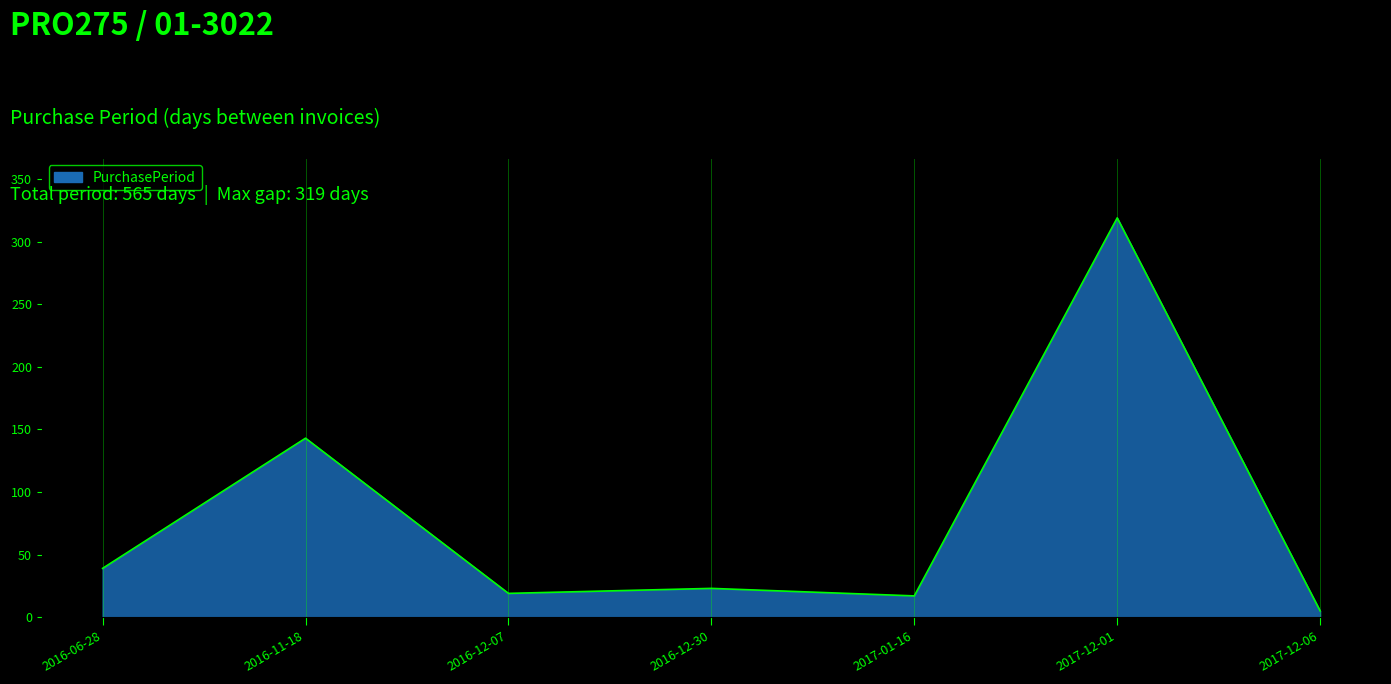

Where is the first local maximum?

2016-11-18